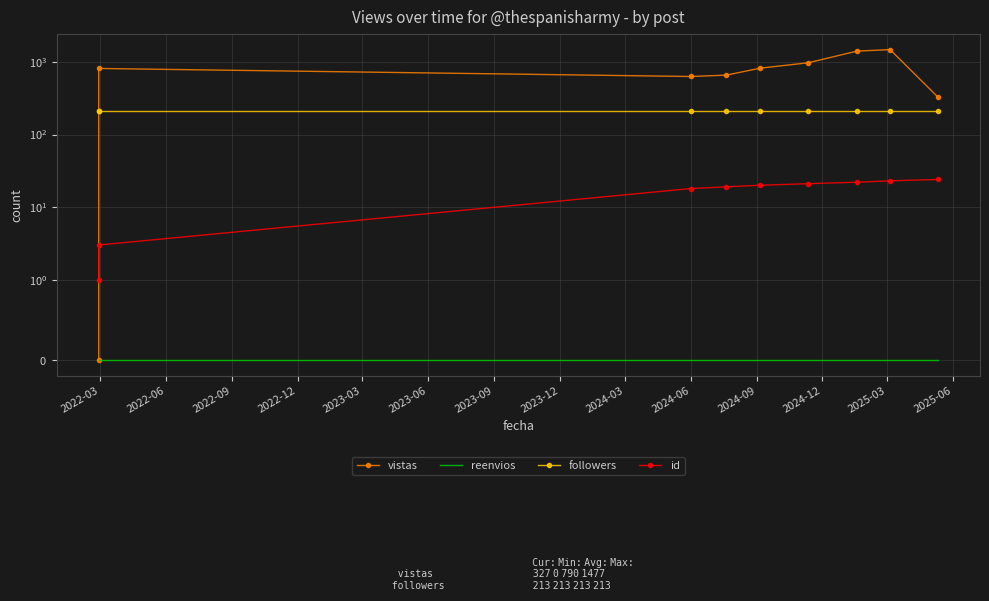

Reading left to right, list all the values displayed in this chart.

vistas: 0	813	630	658	821	974	1411	1477	327
reenvios: 0	0	0	0	0	0	0	0	0
followers: 213	213	213	213	213	213	213	213	213
id: 1	3	18	19	20	21	22	23	24